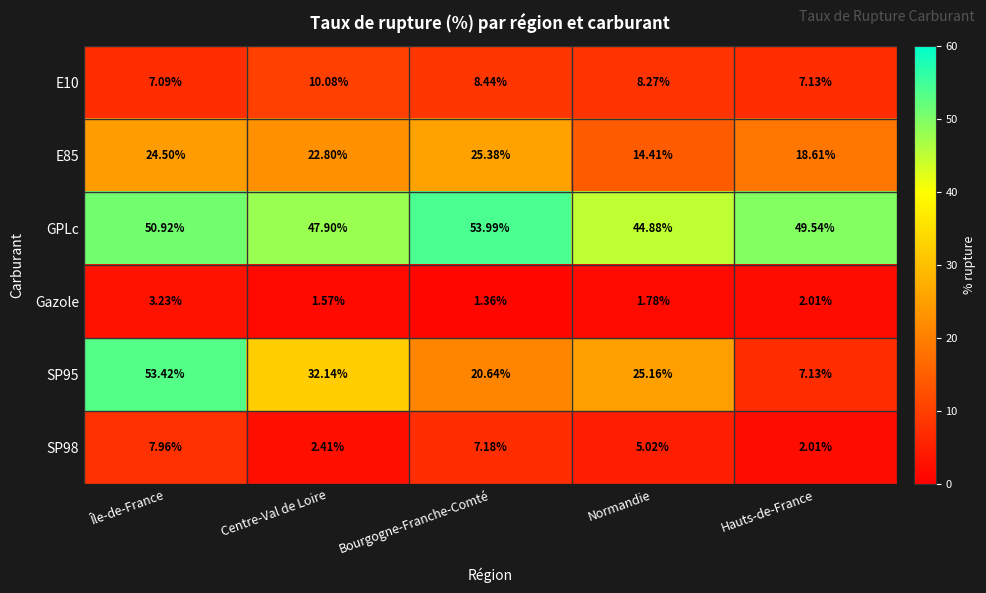

Is the value of Gazole at Centre-Val de Loire greater than the value of E10 at Normandie?

No